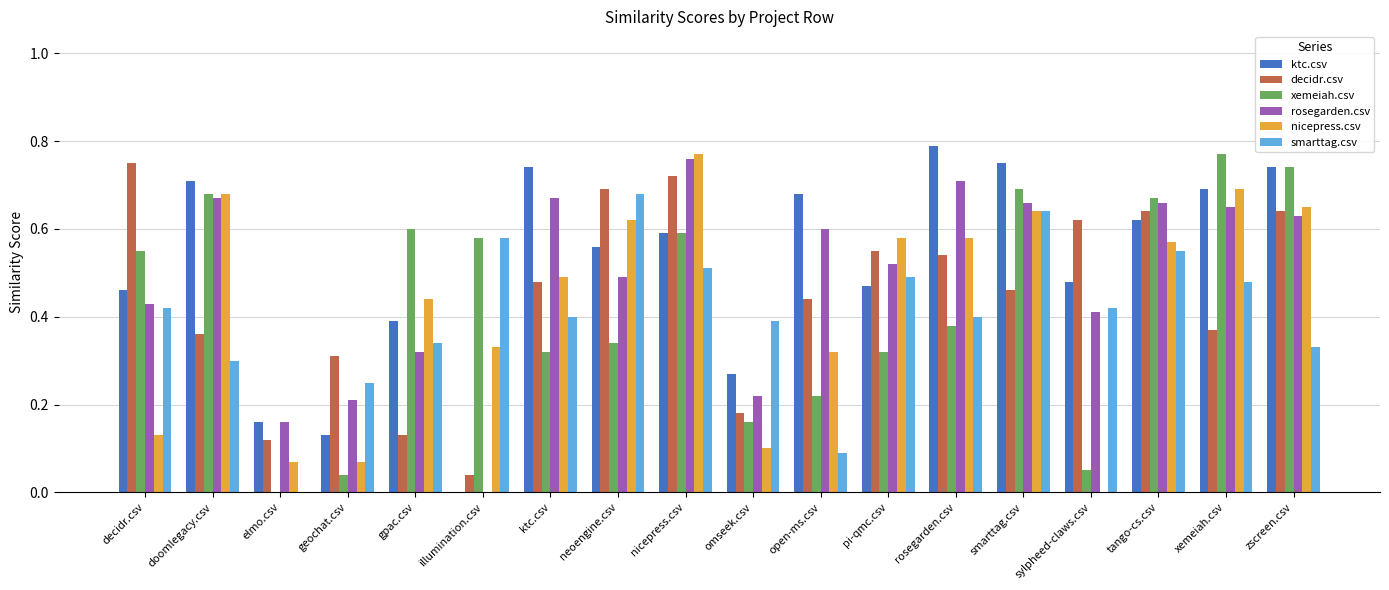

What is the sum of the smarttag.csv values at smarttag.csv and zscreen.csv?

1.0